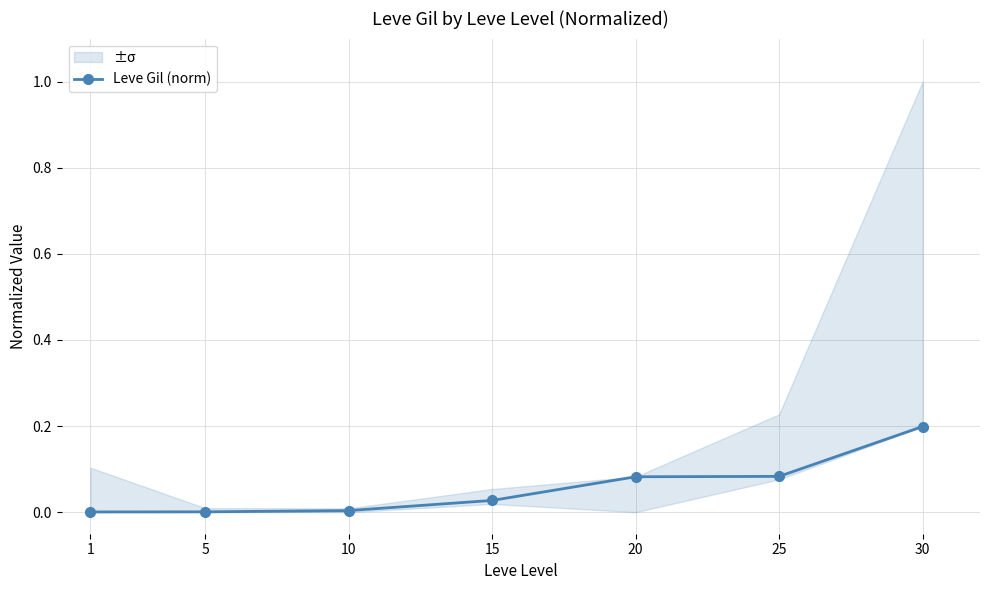

The chart shows a value of 0.0 at 20. True or false?

False